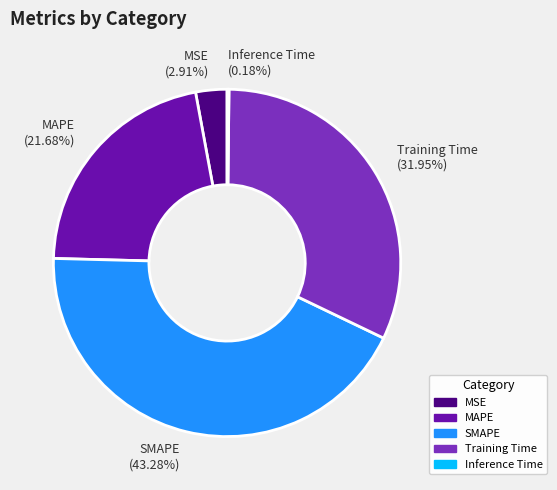

Does SMAPE represent more than half of the total?

No